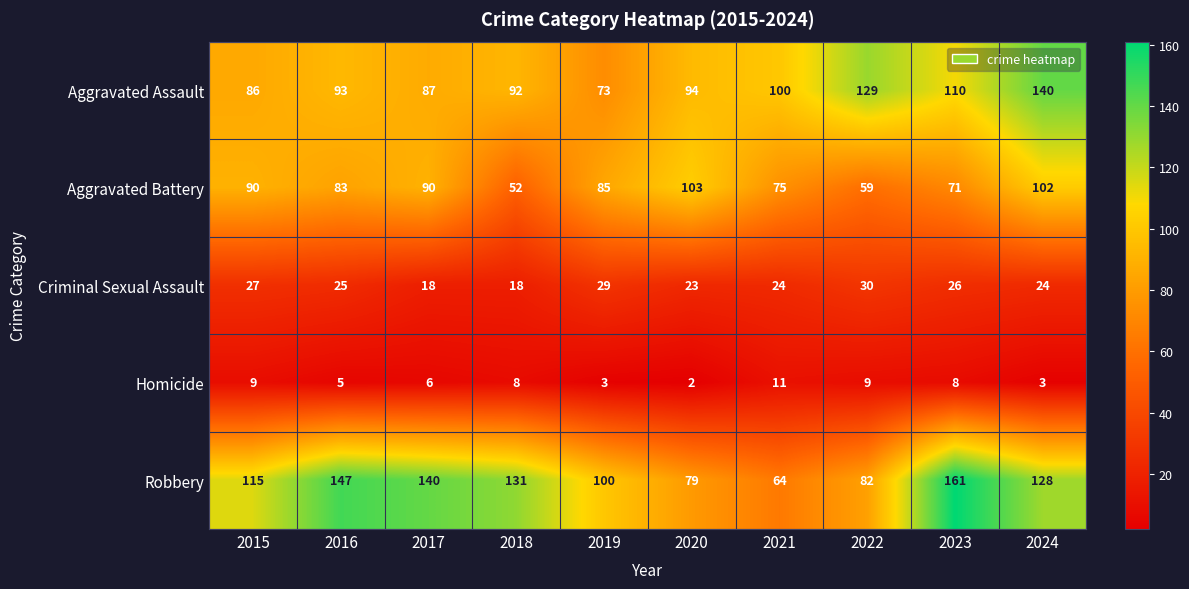

Rank the categories by Aggravated Assault value from highest to lowest.

2024, 2022, 2023, 2021, 2020, 2016, 2018, 2017, 2015, 2019